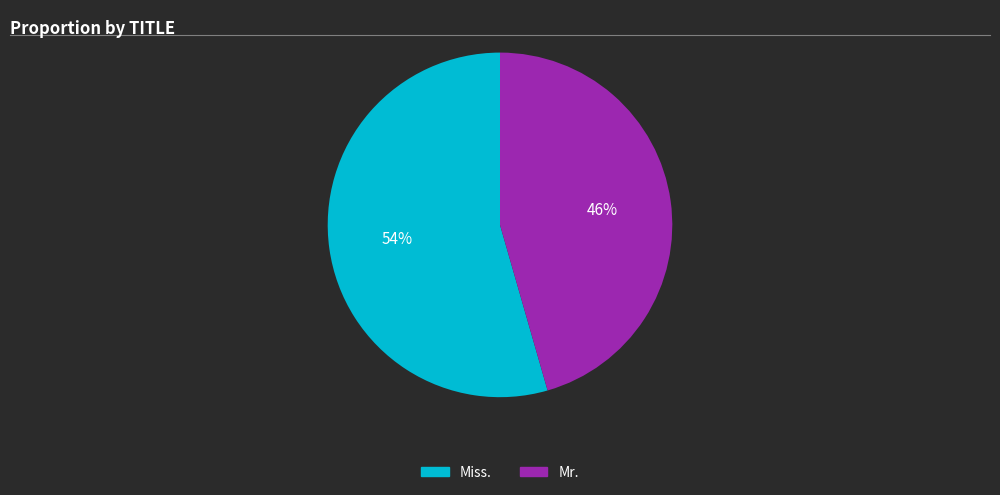

Is there a majority slice in this chart?

Yes